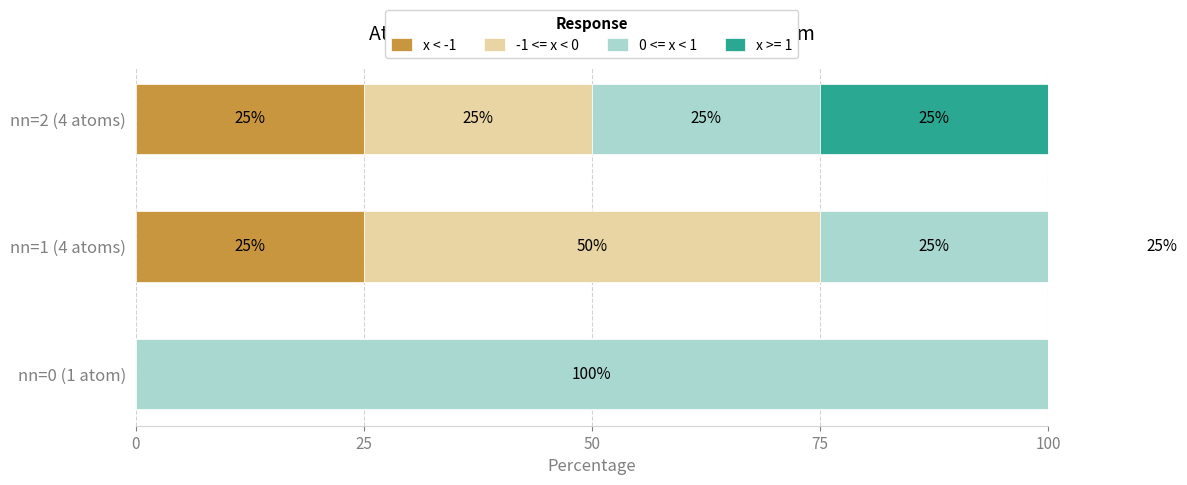

Is the value of x < -1 at nn=1 (4 atoms) greater than the value of -1 <= x < 0 at nn=0 (1 atom)?

Yes